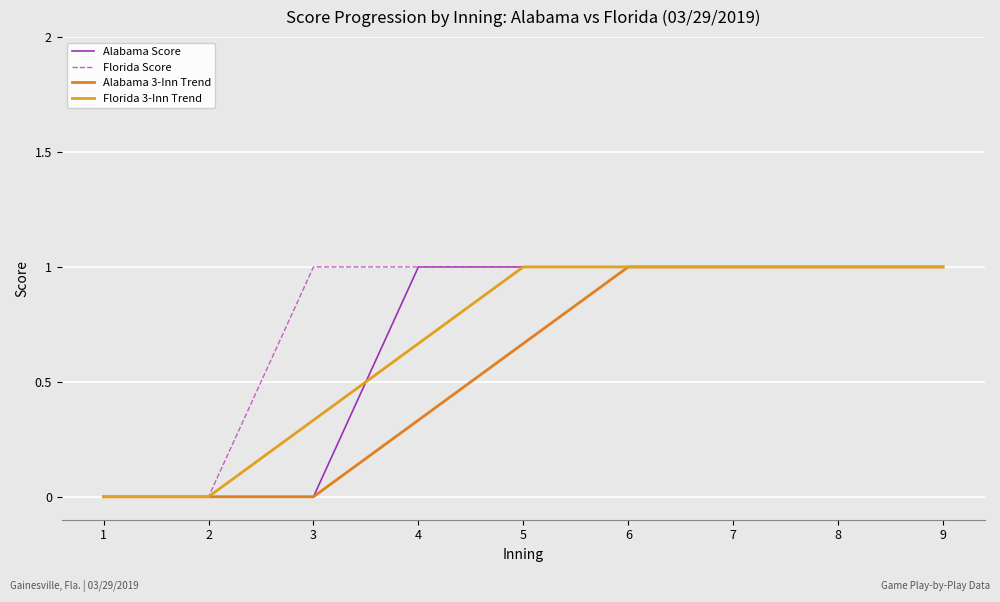

Is this an area chart (filled region under the line)?

No